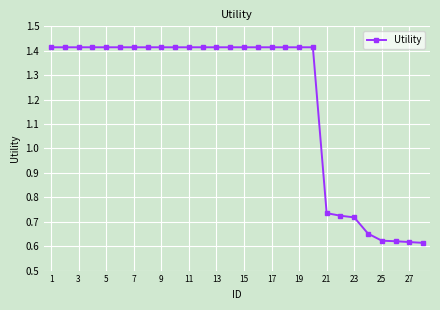

How many values are between 0 and 1?

8